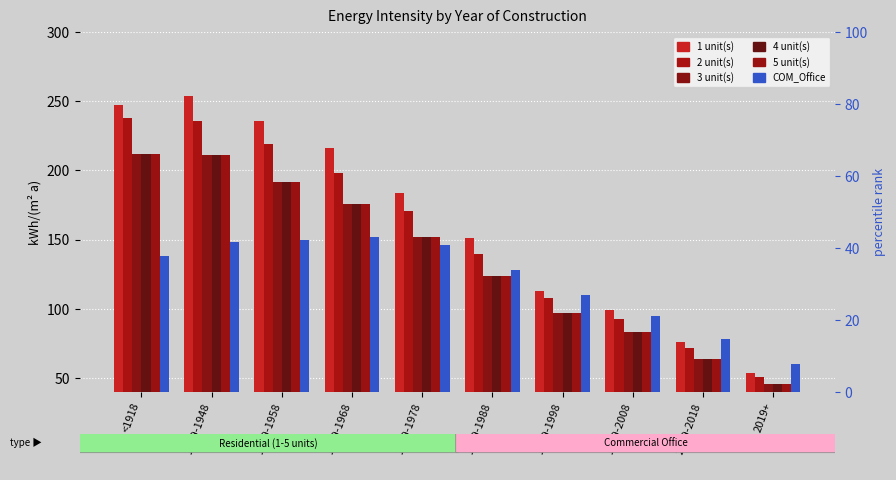

At <1918, list the series in order from largest to smallest.

1 unit(s), 2 unit(s), 3 unit(s), 4 unit(s), 5 unit(s), COM_Office